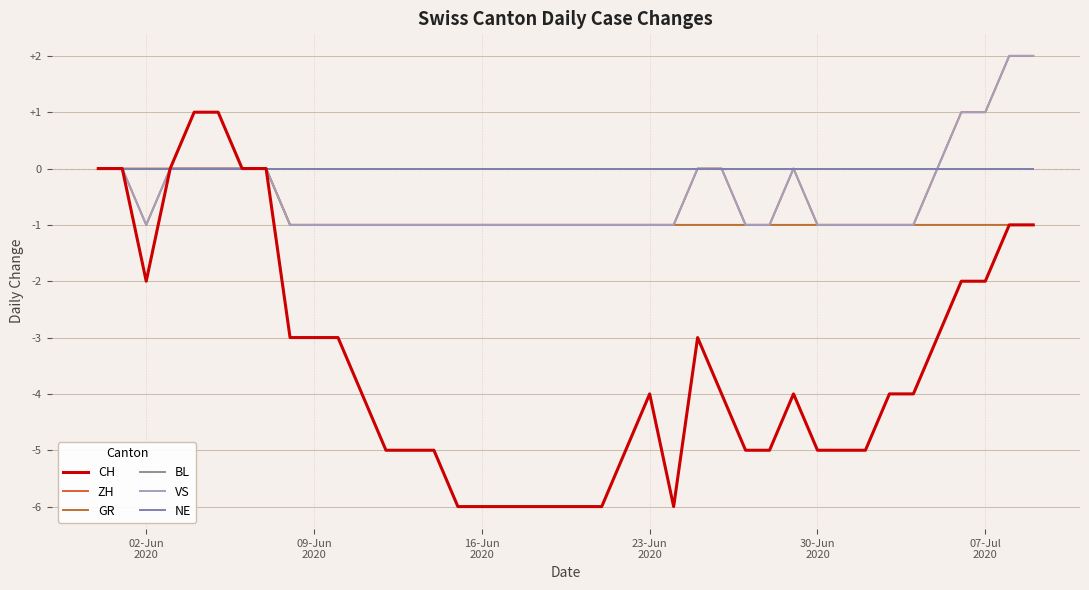

Reading left to right, what are all the values shown in this chart?

CH: 0	0	-2	0	1	1	0	0	-3	-3	-3	-4	-5	-5	-5	-6	-6	-6	-6	-6	-6	-6	-5	-4	-6	-3	-4	-5	-5	-4	-5	-5	-5	-4	-4	-3	-2	-2	-1	-1
ZH: 0	0	-1	0	0	0	0	0	-1	-1	-1	-1	-1	-1	-1	-1	-1	-1	-1	-1	-1	-1	-1	-1	-1	0	0	-1	-1	0	-1	-1	-1	-1	-1	0	1	1	2	2
GR: 0	0	0	0	0	0	0	0	-1	-1	-1	-1	-1	-1	-1	-1	-1	-1	-1	-1	-1	-1	-1	-1	-1	-1	-1	-1	-1	-1	-1	-1	-1	-1	-1	-1	-1	-1	-1	-1
BL: 0	0	0	0	0	0	0	0	0	0	0	0	0	0	0	0	0	0	0	0	0	0	0	0	0	0	0	0	0	0	0	0	0	0	0	0	0	0	0	0
VS: 0	0	-1	0	0	0	0	0	-1	-1	-1	-1	-1	-1	-1	-1	-1	-1	-1	-1	-1	-1	-1	-1	-1	0	0	-1	-1	0	-1	-1	-1	-1	-1	0	1	1	2	2
NE: 0	0	0	0	0	0	0	0	0	0	0	0	0	0	0	0	0	0	0	0	0	0	0	0	0	0	0	0	0	0	0	0	0	0	0	0	0	0	0	0